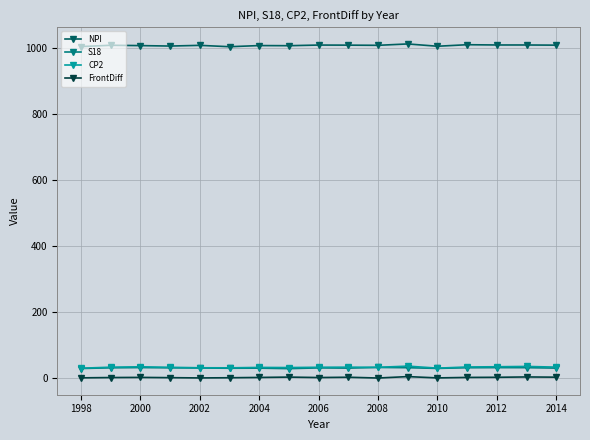

What are all the series names shown in the legend?

NPI, S18, CP2, FrontDiff